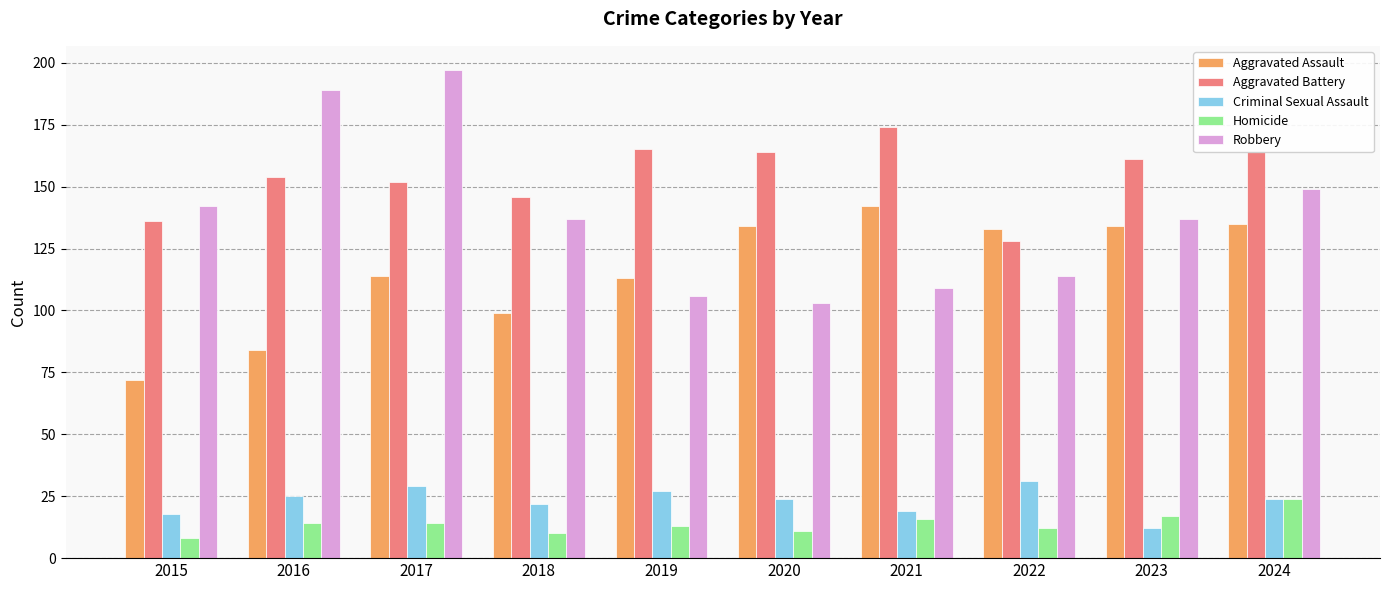

Which series has the widest spread of values?

Robbery